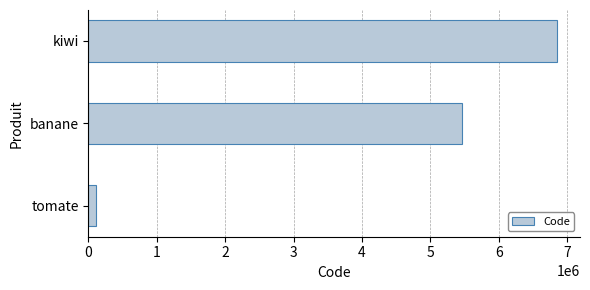

True or false: the data shows 6846451 at kiwi.

True